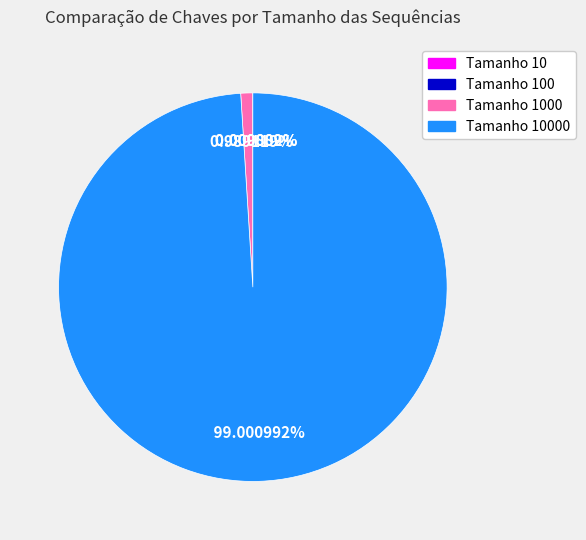

Is there any slice that represents more than half of the pie?

Yes